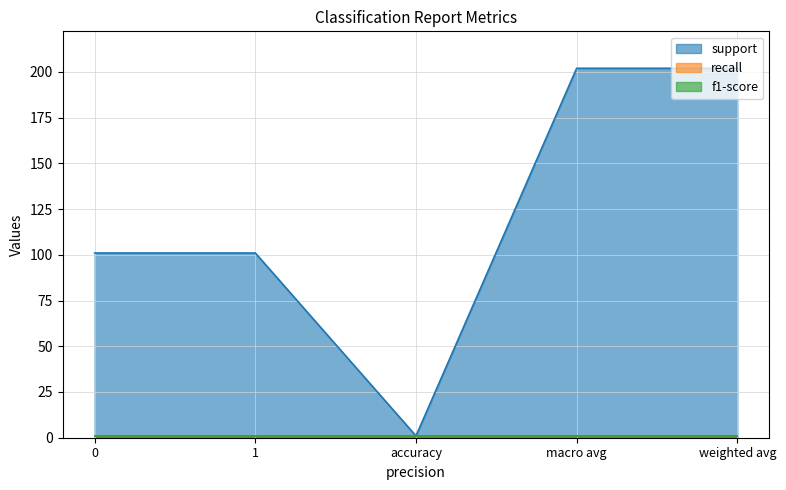

What is the difference between the maximum and minimum values in the support series?

201